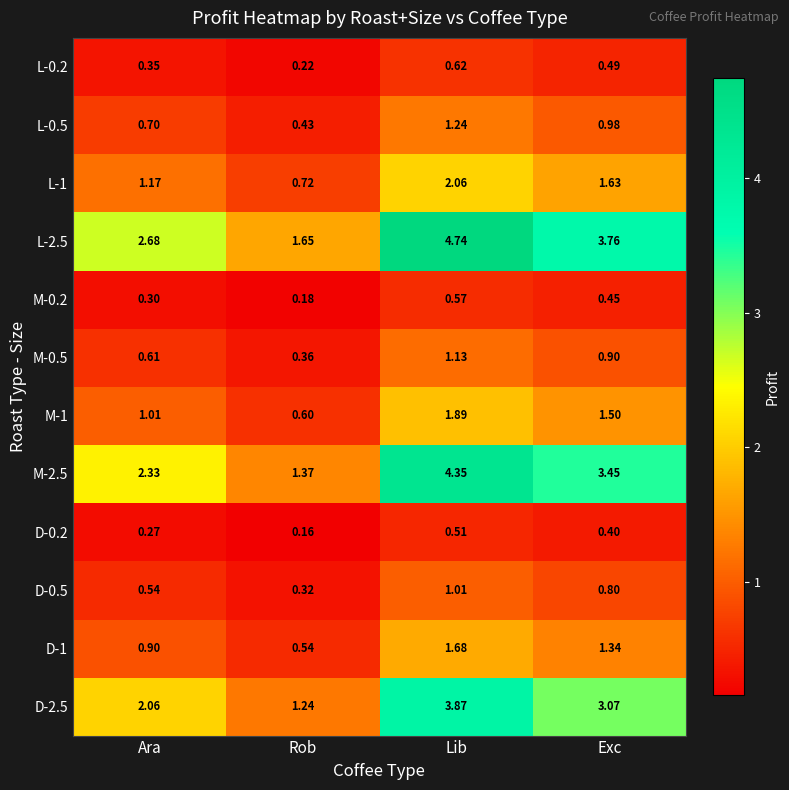

At which category is the sum across all series the highest?

Lib